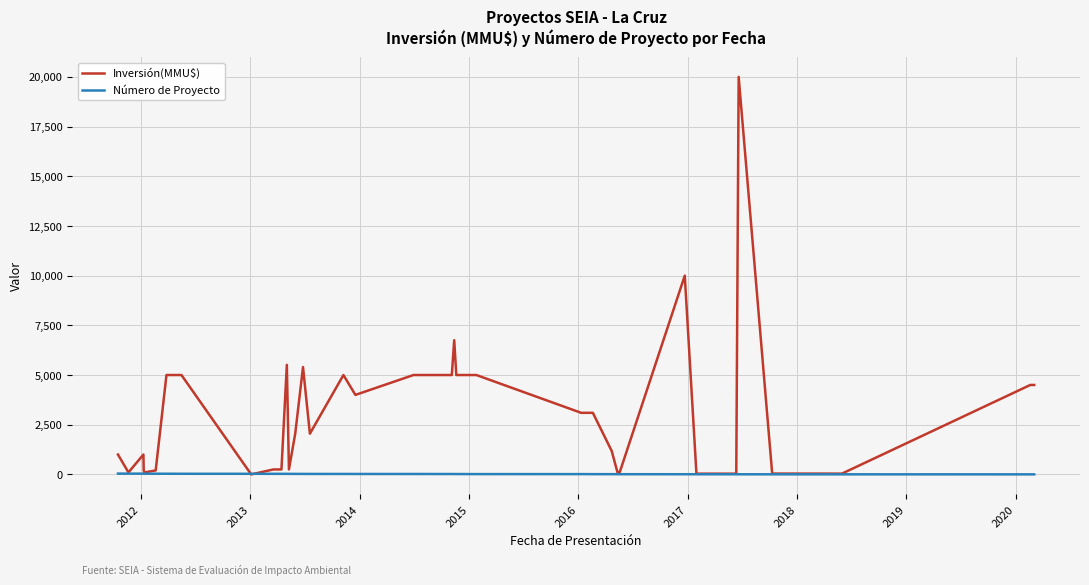

Which series has the largest total across all categories?

Inversión(MMU$)